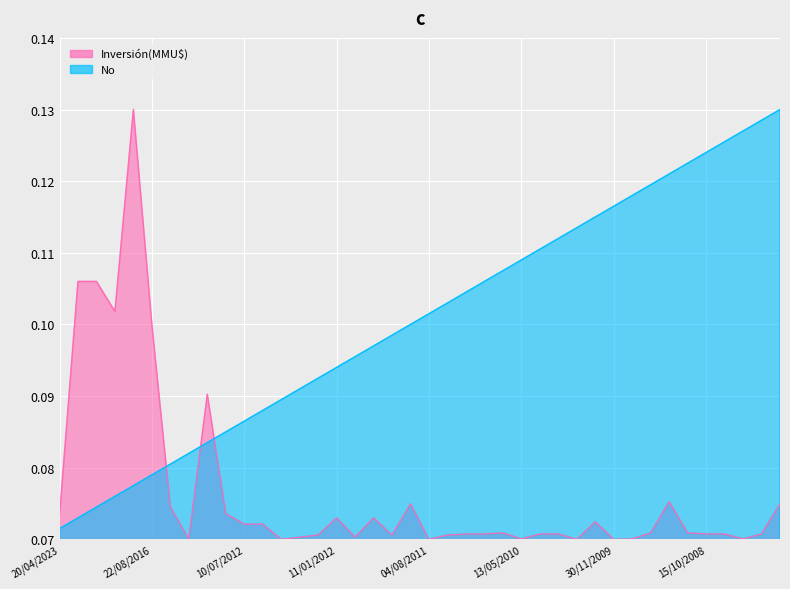

What is the label of the 10th point from the left?

23/12/2013